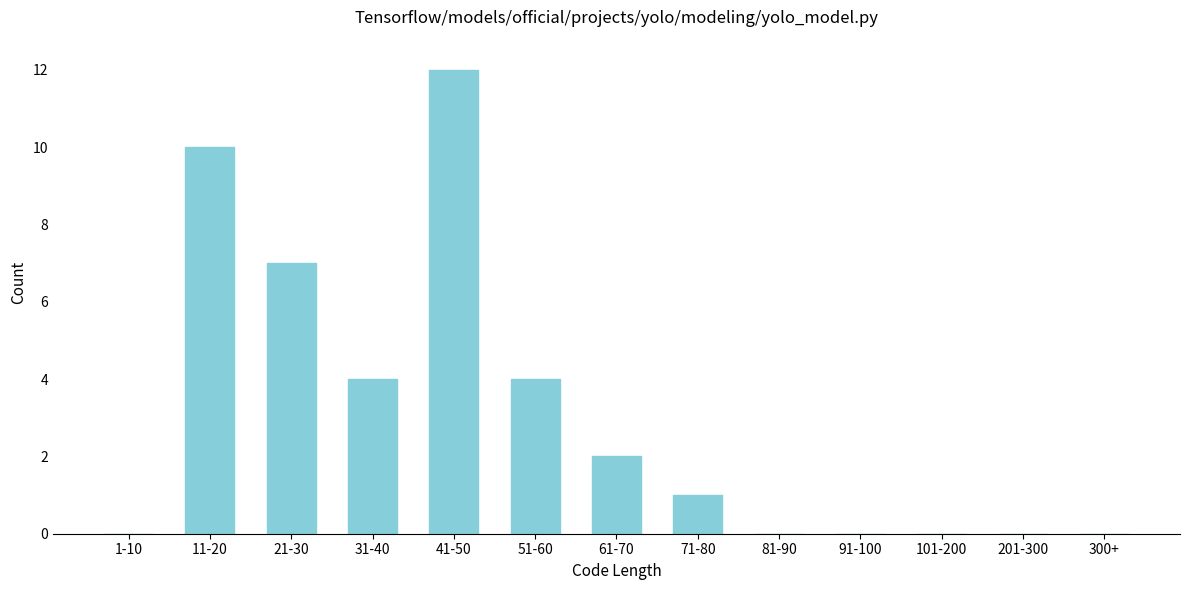

Reading right to left, extract all data points from this chart.

300+=0	201-300=0	101-200=0	91-100=0	81-90=0	71-80=1	61-70=2	51-60=4	41-50=12	31-40=4	21-30=7	11-20=10	1-10=0